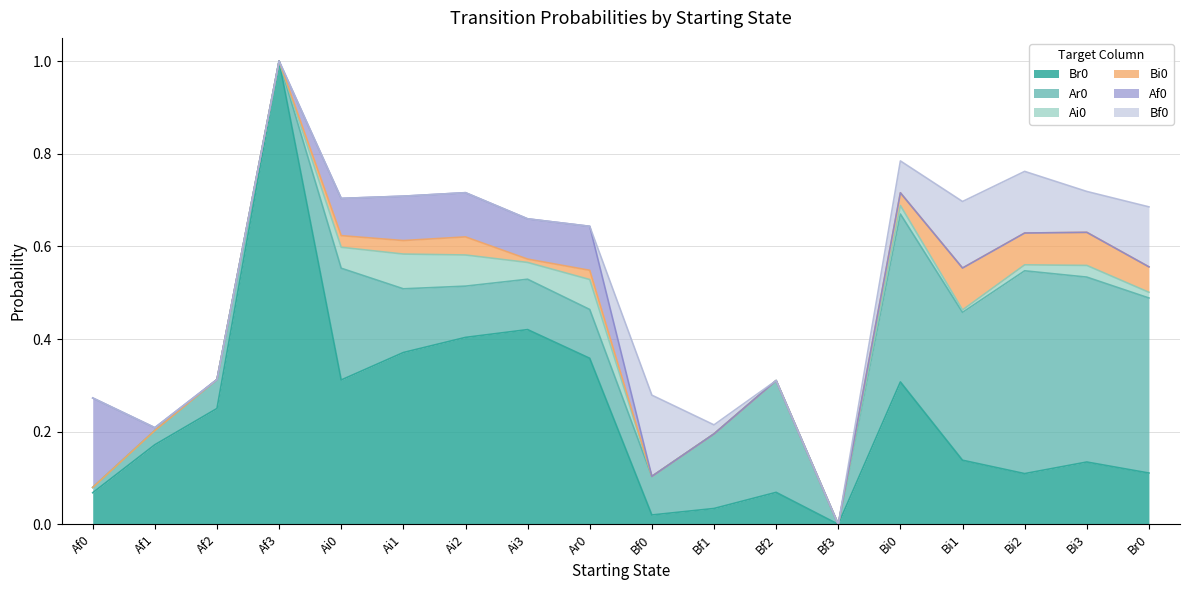

In Ar0, how many points are higher than both neighbors (excluding endpoints)?

5